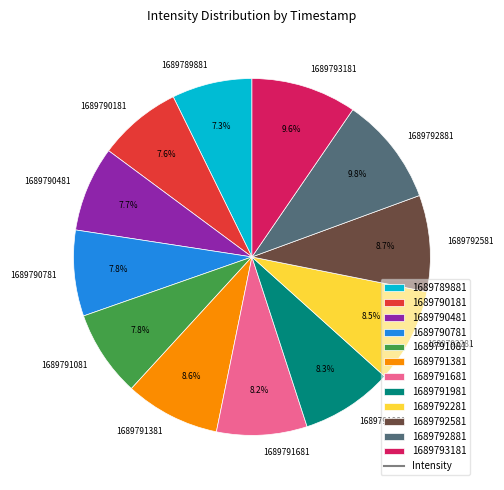

True or false: 1689790181 accounts for 8% of the total.

True